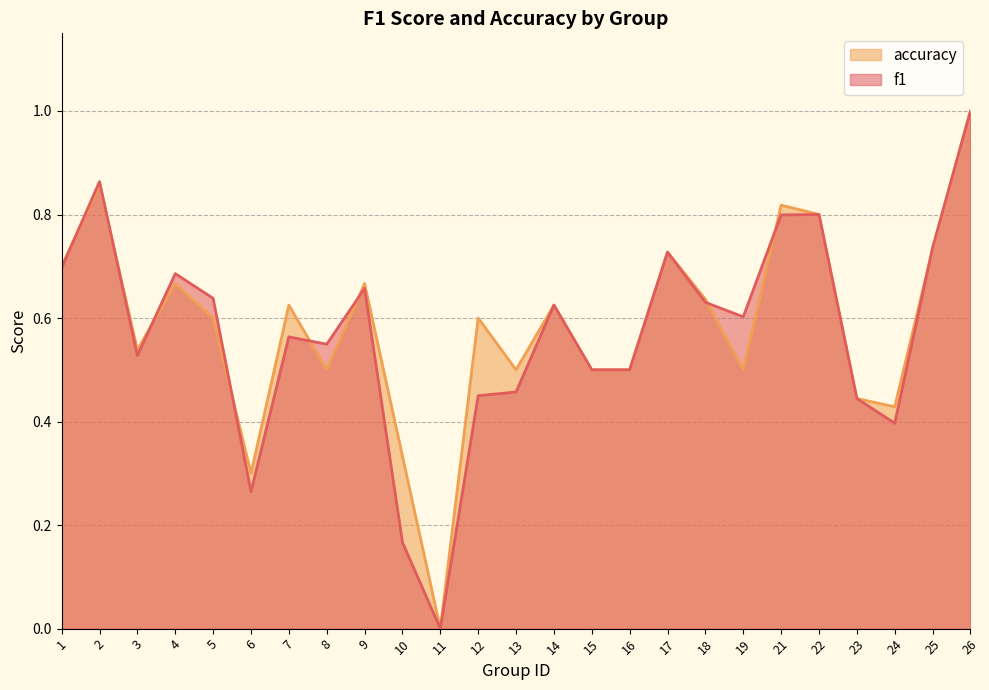

Which series changed the most between 14 and 25?

f1